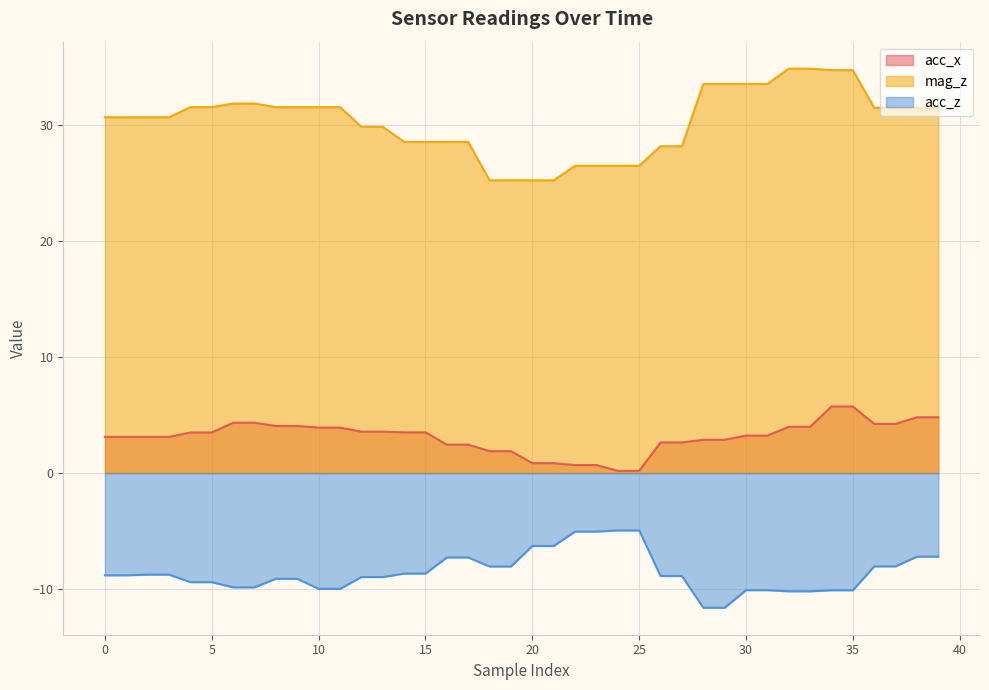

What is the value of the mag_z point at the 40th from the left?

31.5